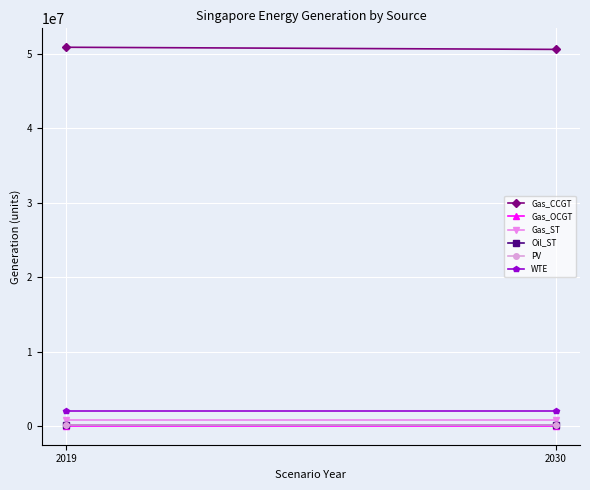

At how many categories does at least one series exceed 31048780?

2